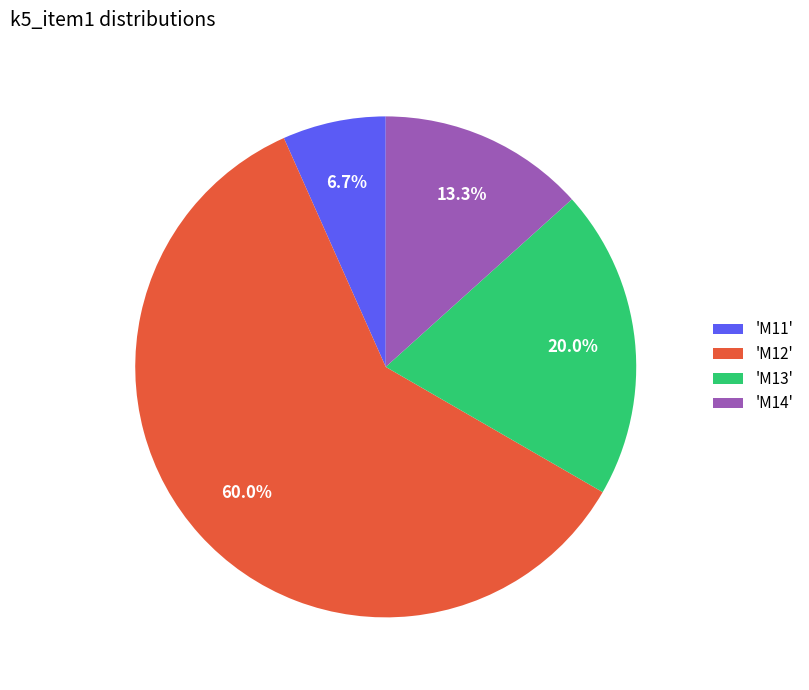

How many slices are in this pie chart?

4